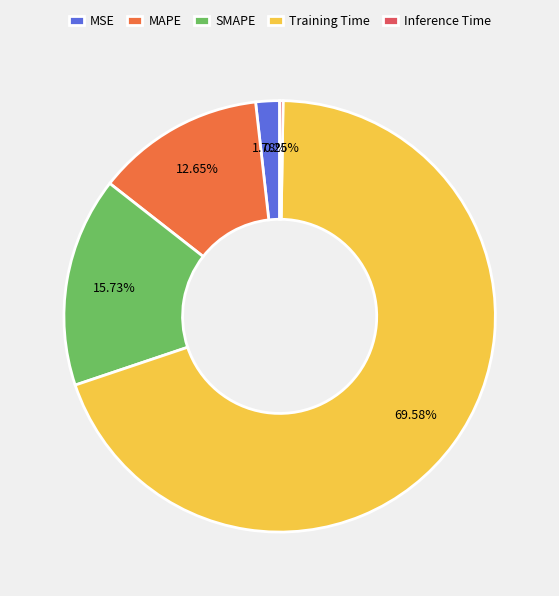

What is the largest slice in the pie chart?

Training Time